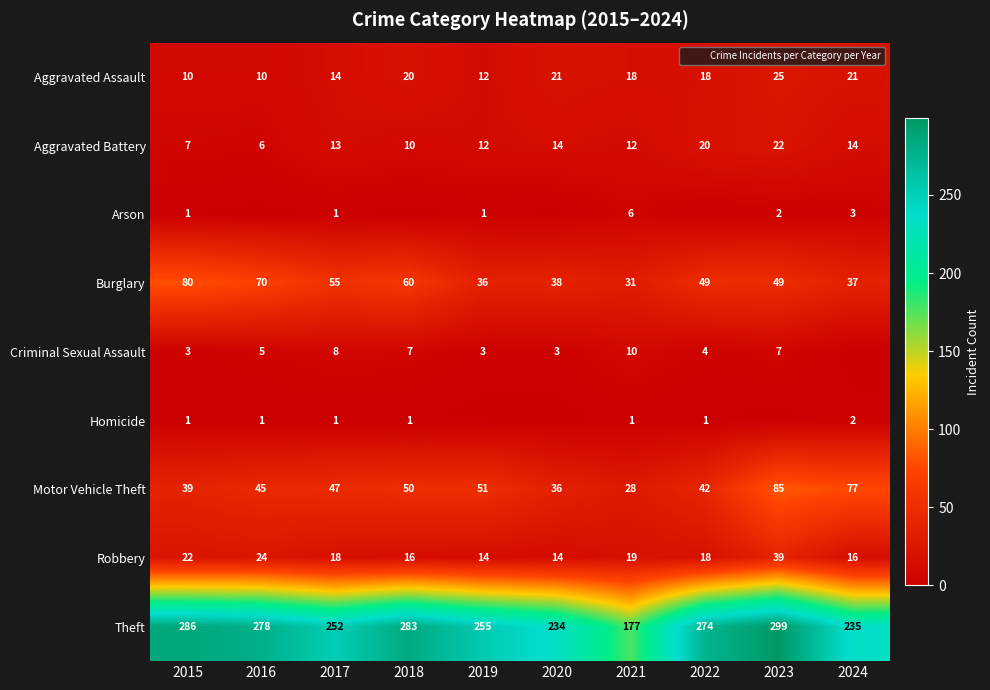

At which label does Motor Vehicle Theft first exceed 47?

2018